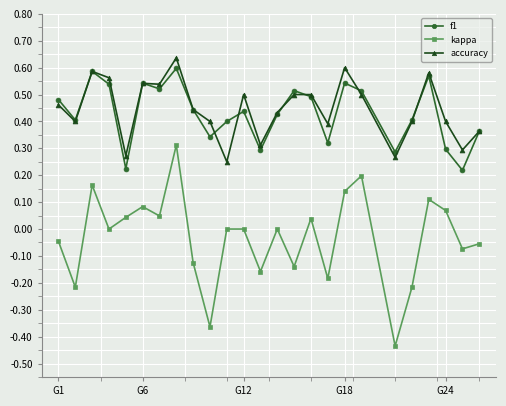

How many data points does each series have?

25